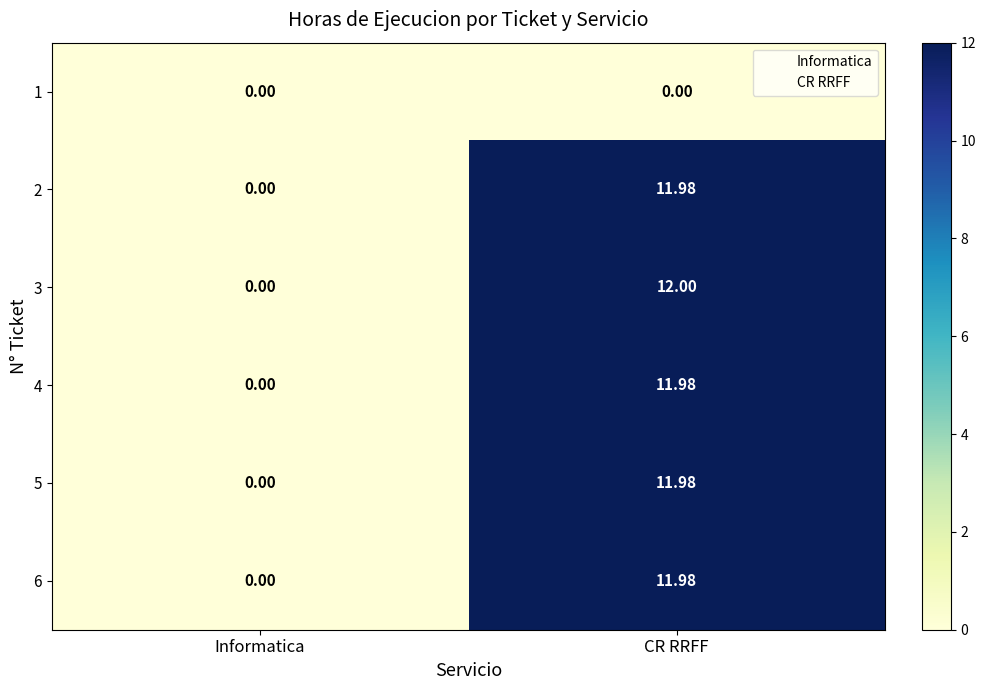

At which category is the sum across all series the highest?

CR RRFF